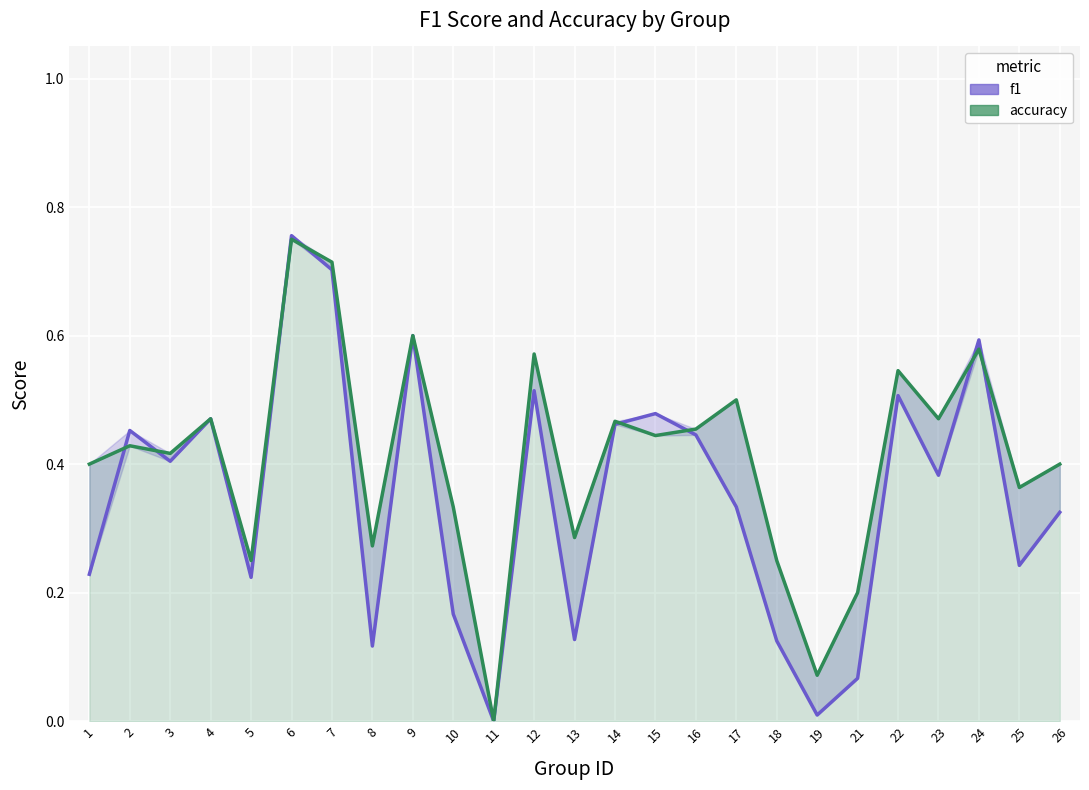

Which series has the largest total across all categories?

accuracy